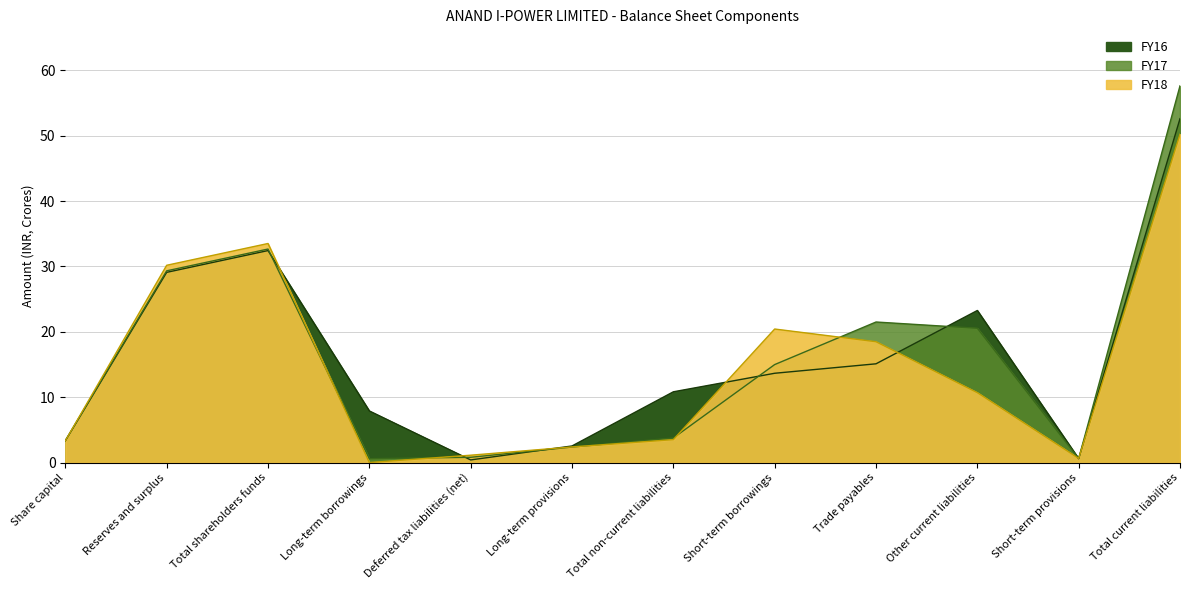

Which has a higher value, Total shareholders funds or Long-term borrowings?

Total shareholders funds